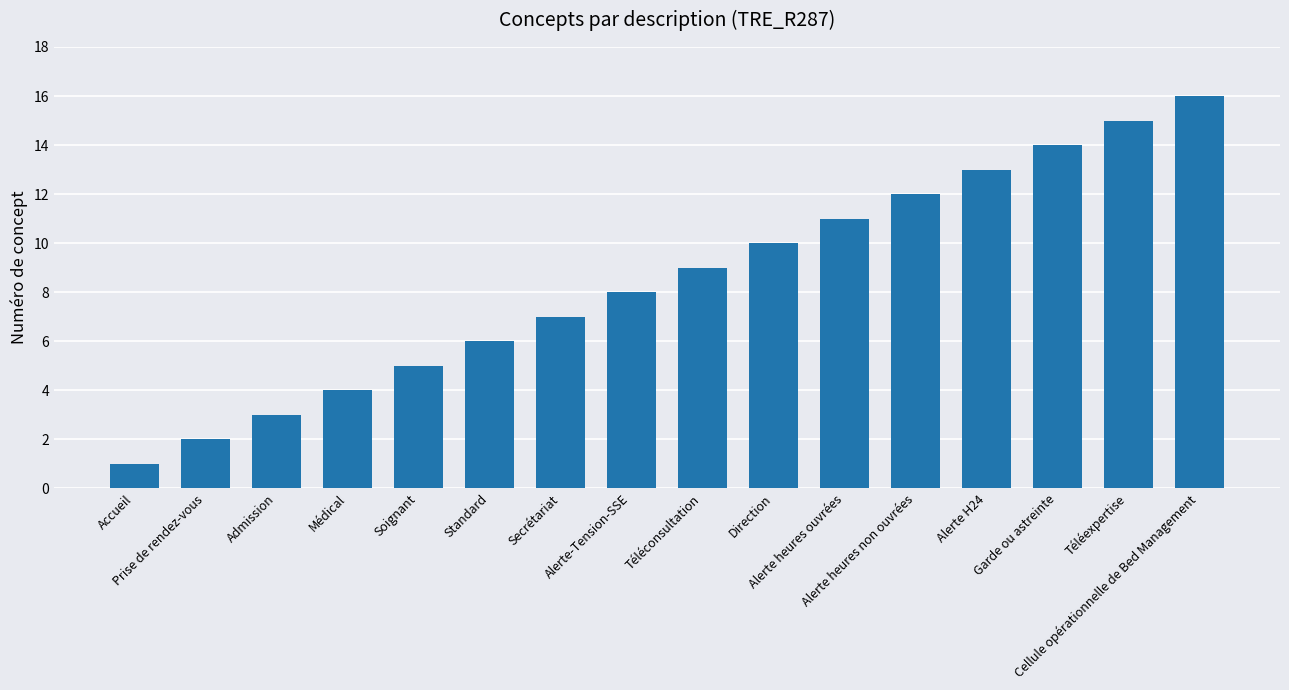

The value at Prise de rendez-vous is 2. True or false?

True